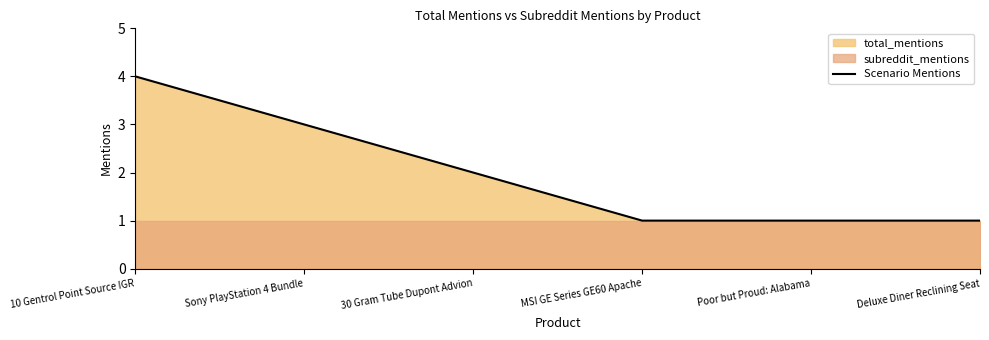

Does the chart display data point markers on the line(s)?

No